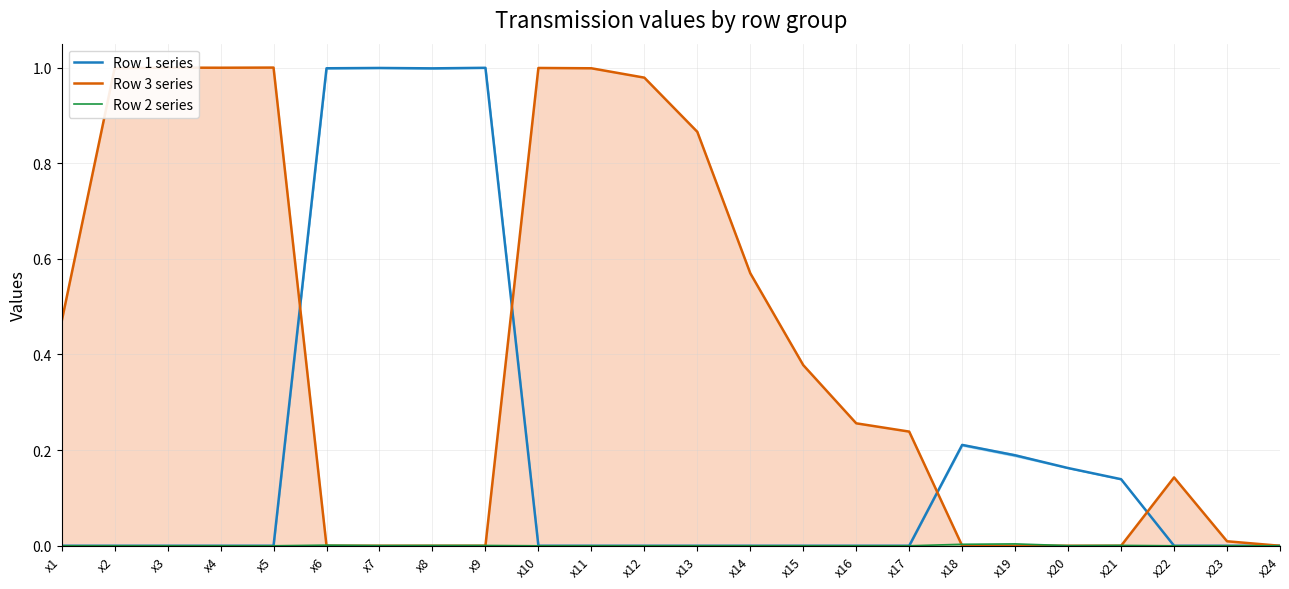

List the series in order of their peak value, highest first.

Row 3 series, Row 1 series, Row 2 series